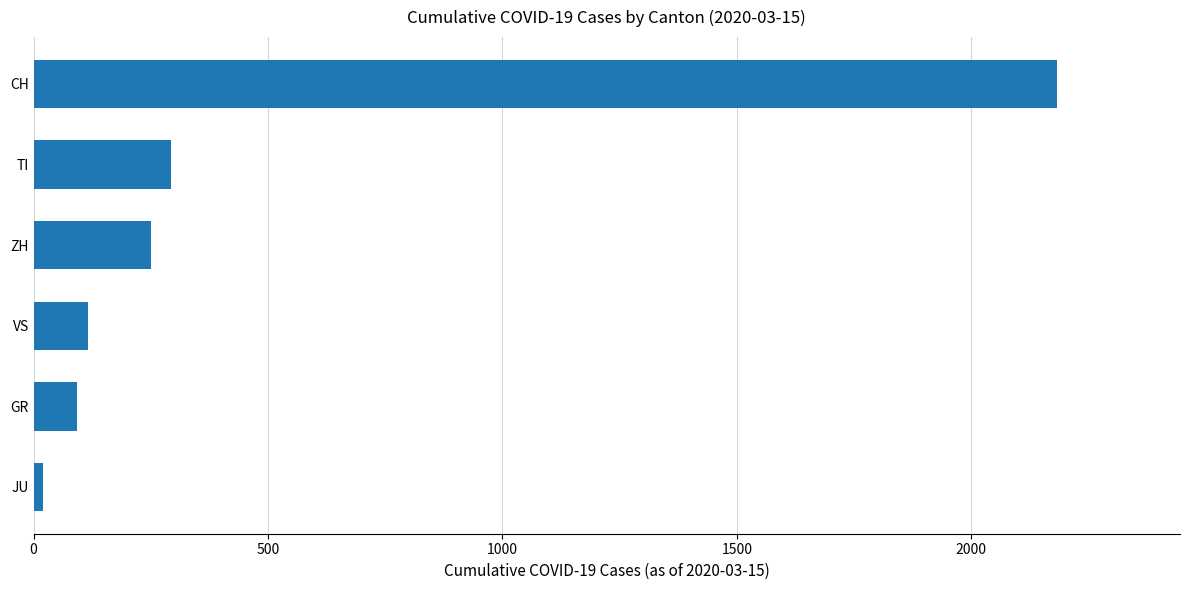

List the labels in order of value, smallest first.

JU, GR, VS, ZH, TI, CH